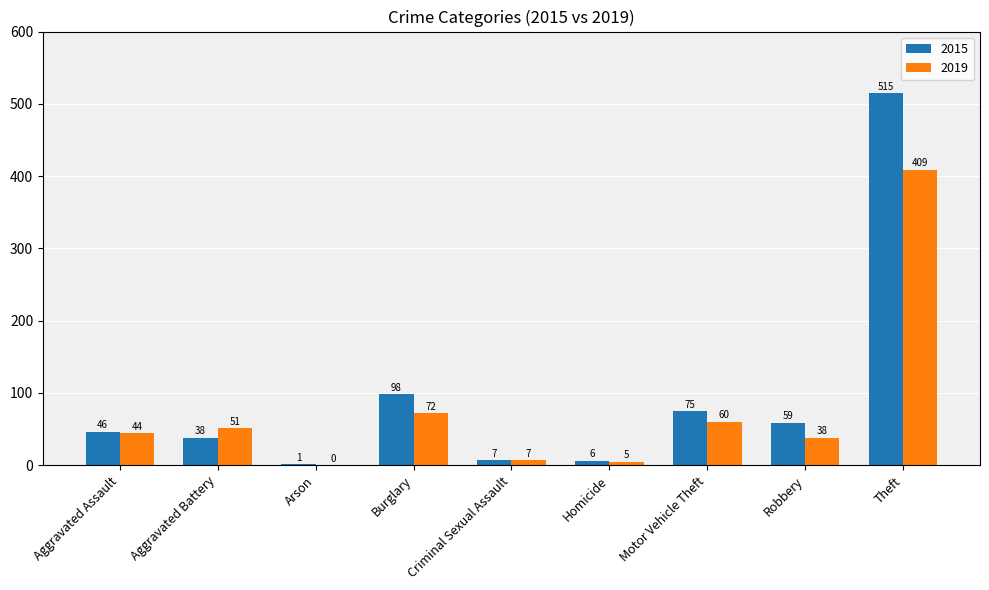

Reading left to right, what are all the values shown in this chart?

2015: Aggravated Assault=46	Aggravated Battery=38	Arson=1	Burglary=98	Criminal Sexual Assault=7	Homicide=6	Motor Vehicle Theft=75	Robbery=59	Theft=515
2019: Aggravated Assault=44	Aggravated Battery=51	Arson=0	Burglary=72	Criminal Sexual Assault=7	Homicide=5	Motor Vehicle Theft=60	Robbery=38	Theft=409